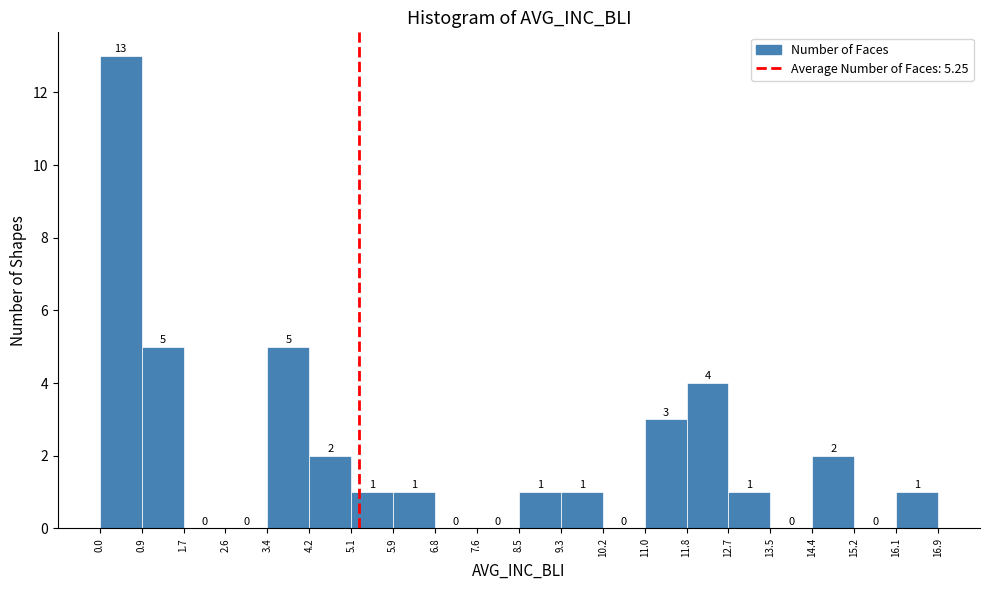

Reading left to right, transcribe this chart: for each bar, give the range it covers on the x-axis and its height.

0.0 to 0.9: 13
0.9 to 1.7: 5
1.7 to 2.6: 0
2.6 to 3.4: 0
3.4 to 4.2: 5
4.2 to 5.1: 2
5.1 to 5.9: 1
5.9 to 6.8: 1
6.8 to 7.6: 0
7.6 to 8.5: 0
8.5 to 9.3: 1
9.3 to 10.2: 1
10.2 to 11.0: 0
11.0 to 11.8: 3
11.8 to 12.7: 4
12.7 to 13.5: 1
13.5 to 14.4: 0
14.4 to 15.2: 2
15.2 to 16.1: 0
16.1 to 16.9: 1